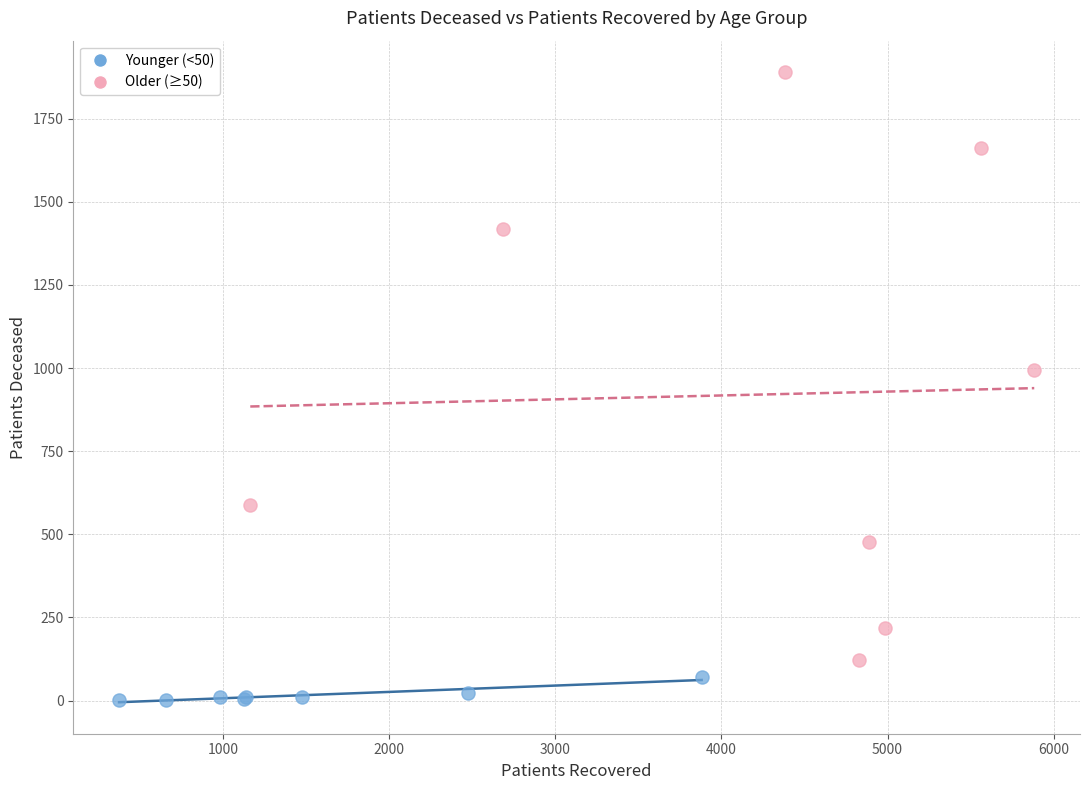

Which series has the largest Y range (max minus min)?

Older (≥50)